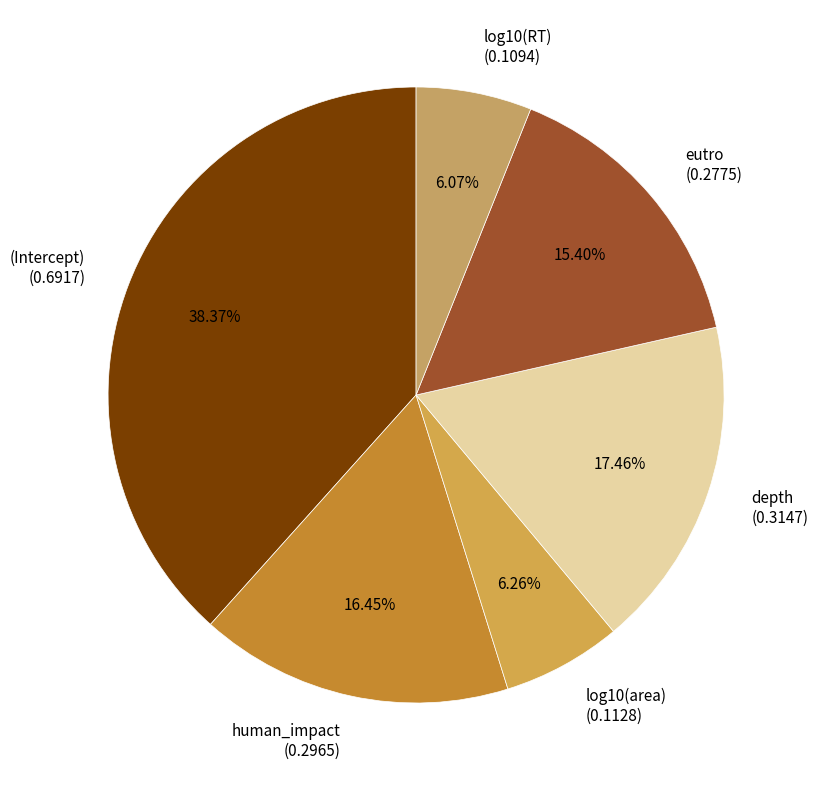

Which has a higher value, depth or log10(area)?

depth